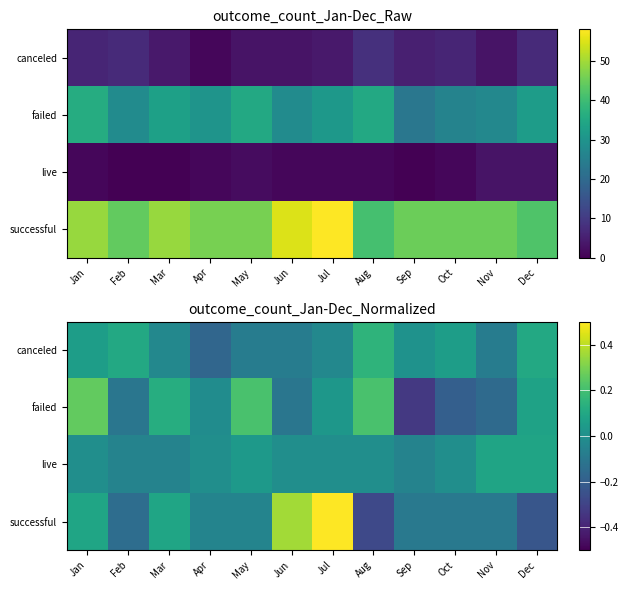

At which label does canceled reach its peak?

Aug